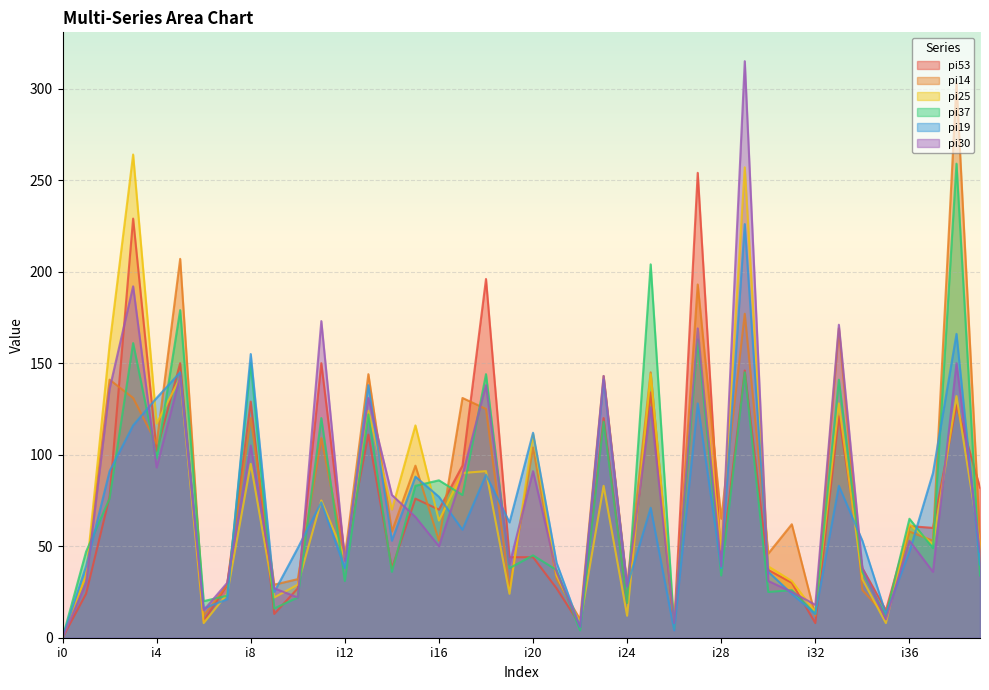

What is the spread (max minus min) of values at i8?

60